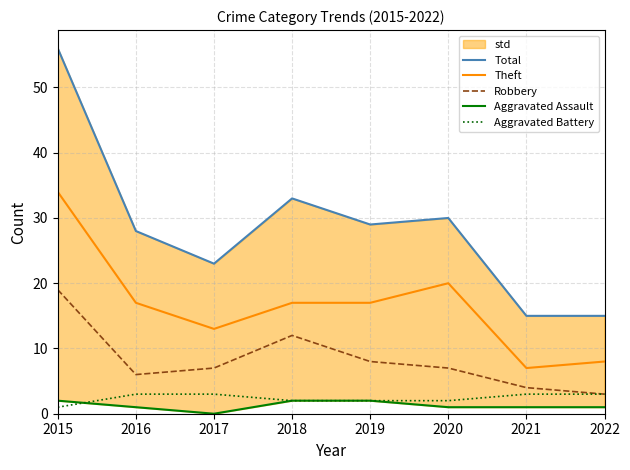

What is the difference between the maximum and minimum values in the Robbery series?

16